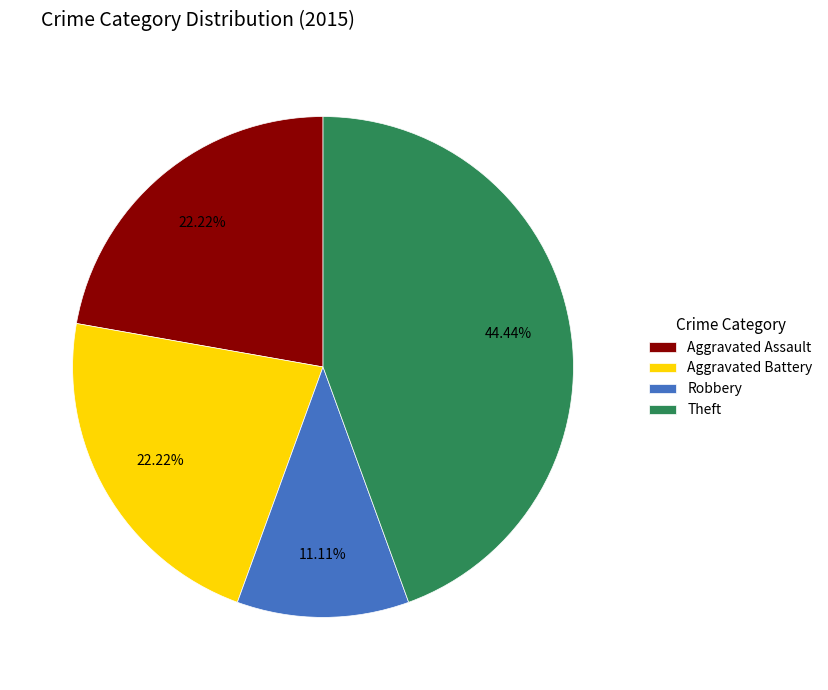

To the nearest percent, what is the average slice percentage?

25%